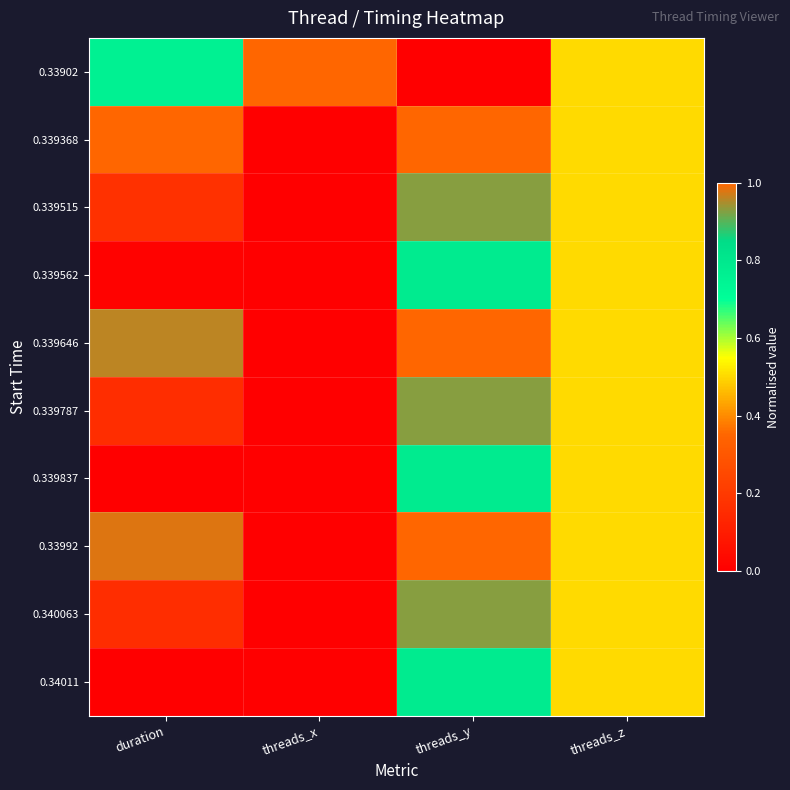

Reading right to left, extract all data points from this chart.

0.33902: threads_z=0.5	threads_y=0.0	threads_x=1.0	duration=0.8
0.339368: threads_z=0.5	threads_y=1.0	threads_x=0.0	duration=1.0
0.339515: threads_z=0.5	threads_y=0.9	threads_x=0.0	duration=0.2
0.339562: threads_z=0.5	threads_y=0.8	threads_x=0.0	duration=0.0
0.339646: threads_z=0.5	threads_y=1.0	threads_x=0.0	duration=1.0
0.339787: threads_z=0.5	threads_y=0.9	threads_x=0.0	duration=0.2
0.339837: threads_z=0.5	threads_y=0.8	threads_x=0.0	duration=0.0
0.33992: threads_z=0.5	threads_y=1.0	threads_x=0.0	duration=1.0
0.340063: threads_z=0.5	threads_y=0.9	threads_x=0.0	duration=0.2
0.34011: threads_z=0.5	threads_y=0.8	threads_x=0.0	duration=0.0